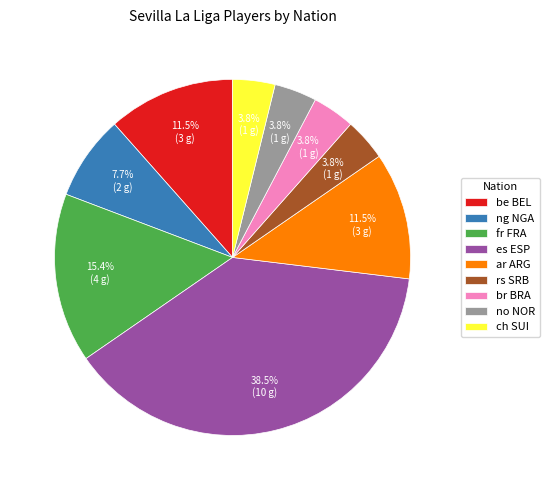

What percentage do ch SUI and ng NGA together represent?

11.5%